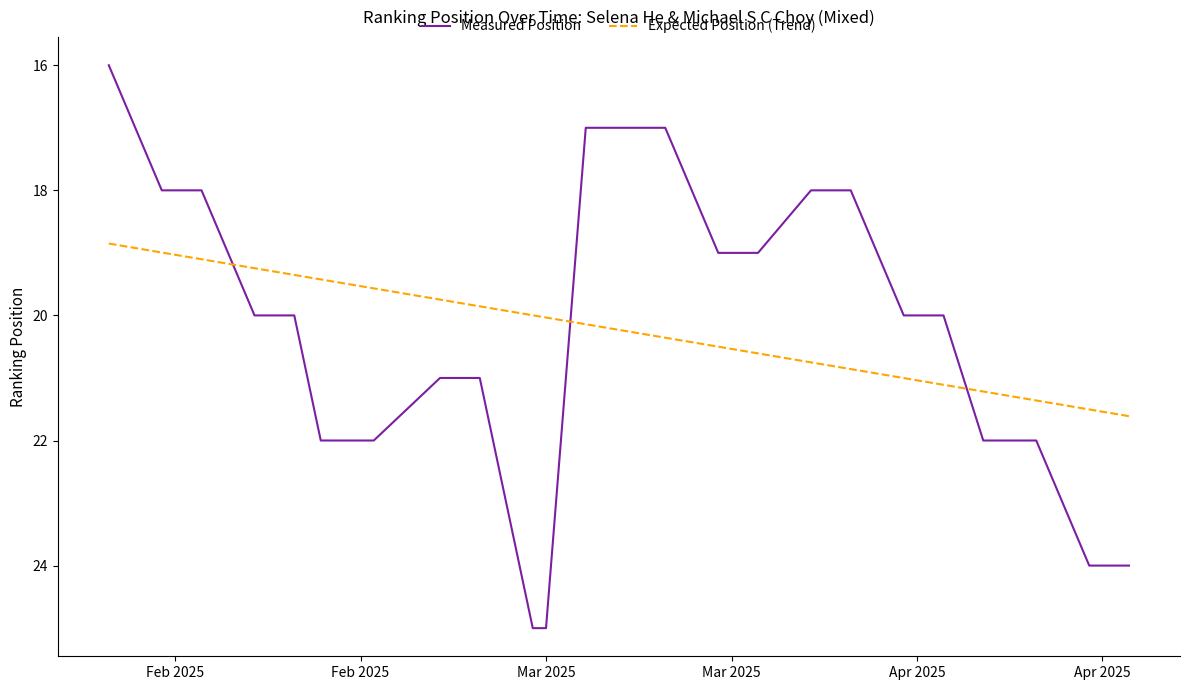

What is the difference between the maximum and minimum values in the Expected Position (Trend) series?

2.8